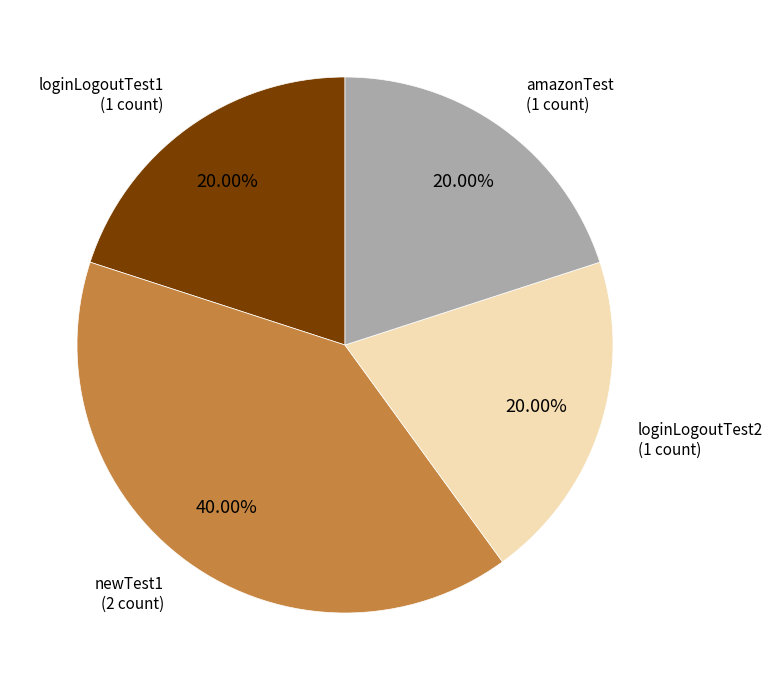

Is there any slice that represents more than half of the pie?

No